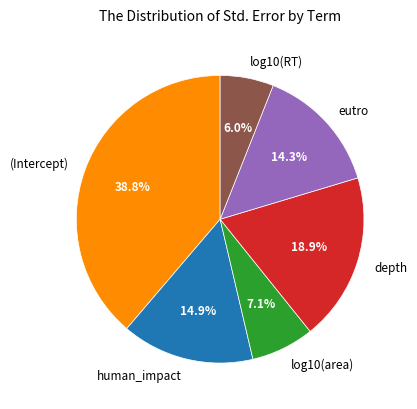

To the nearest percent, what is the combined percentage of depth and eutro?

33%